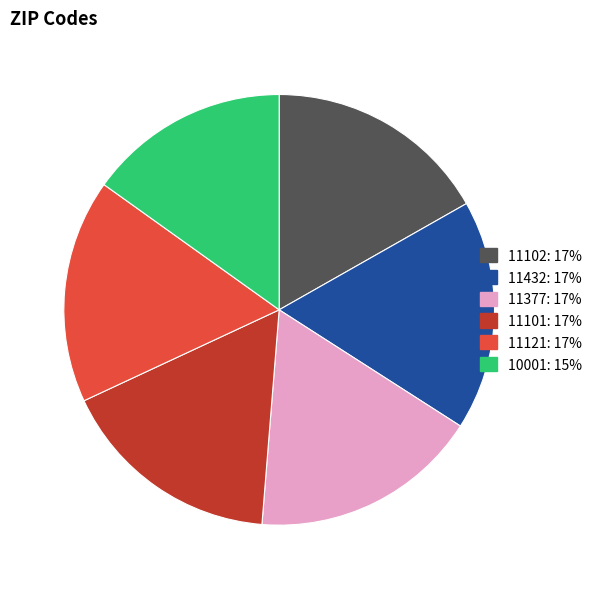

Approximately how many times larger is the value at 11101 compared to 11121?

1.0